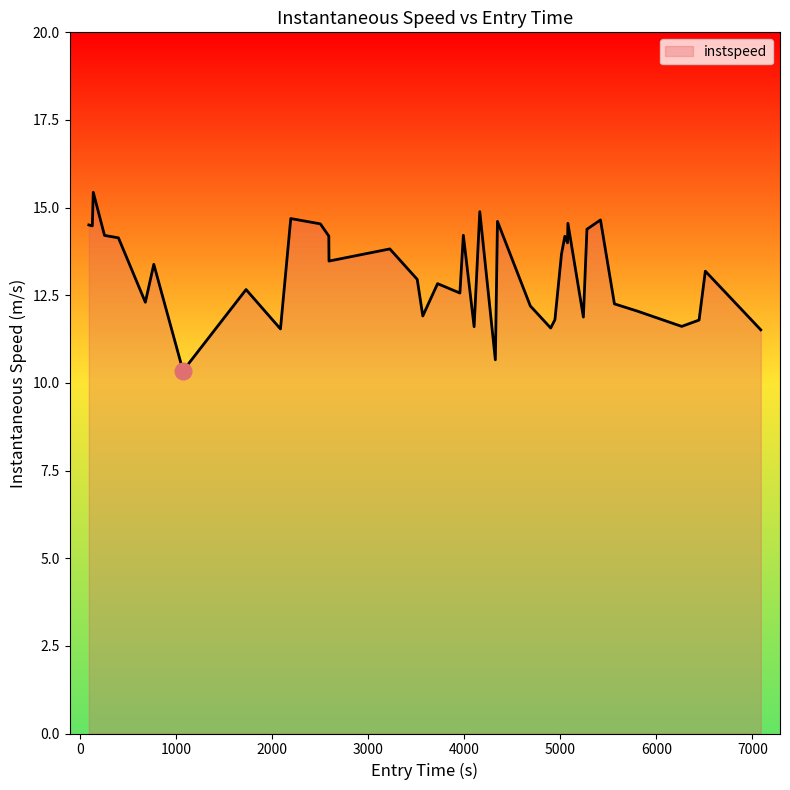

What is the maximum value shown in the chart?

15.4